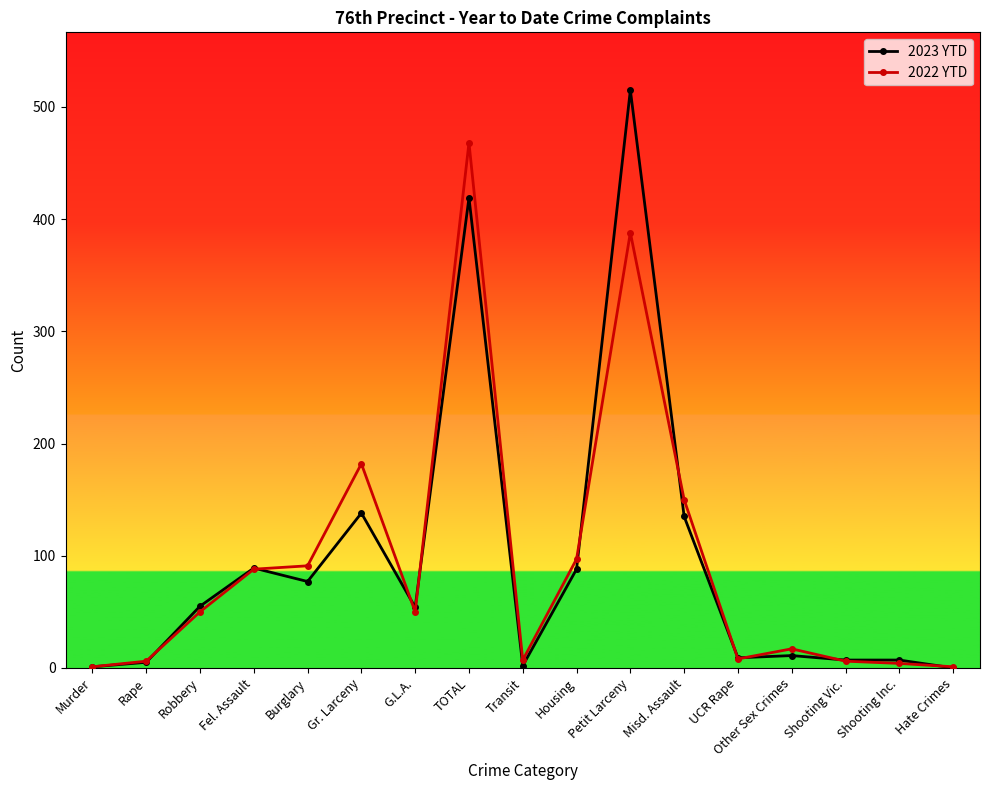

Is it true that 2023 YTD equals 30 at Fel. Assault?

False